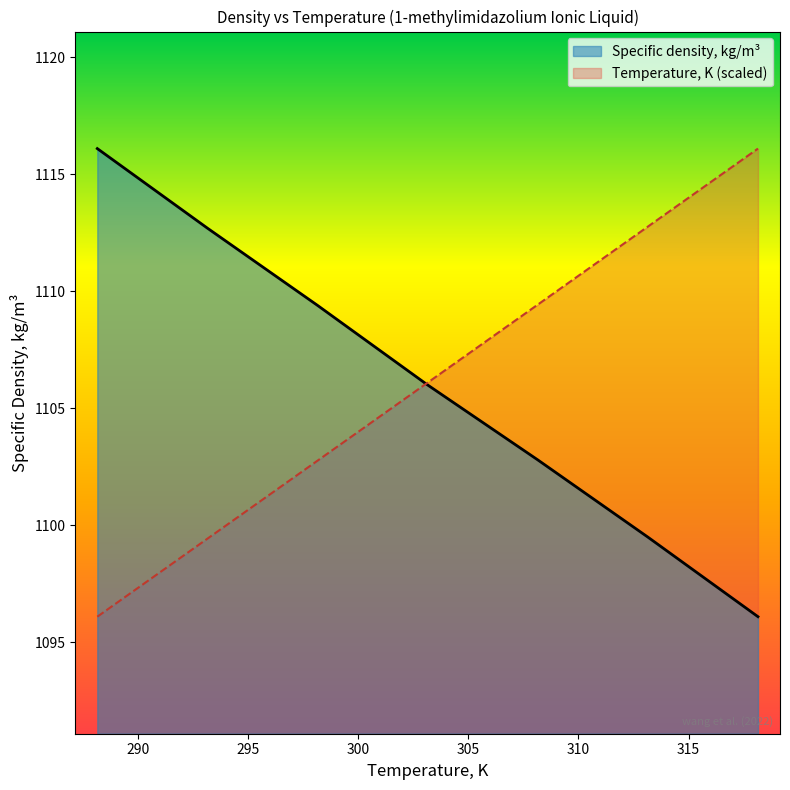

Is the value of Specific density, kg/m3 at 288.15 greater than the value of Temperature, K at 313.15?

Yes